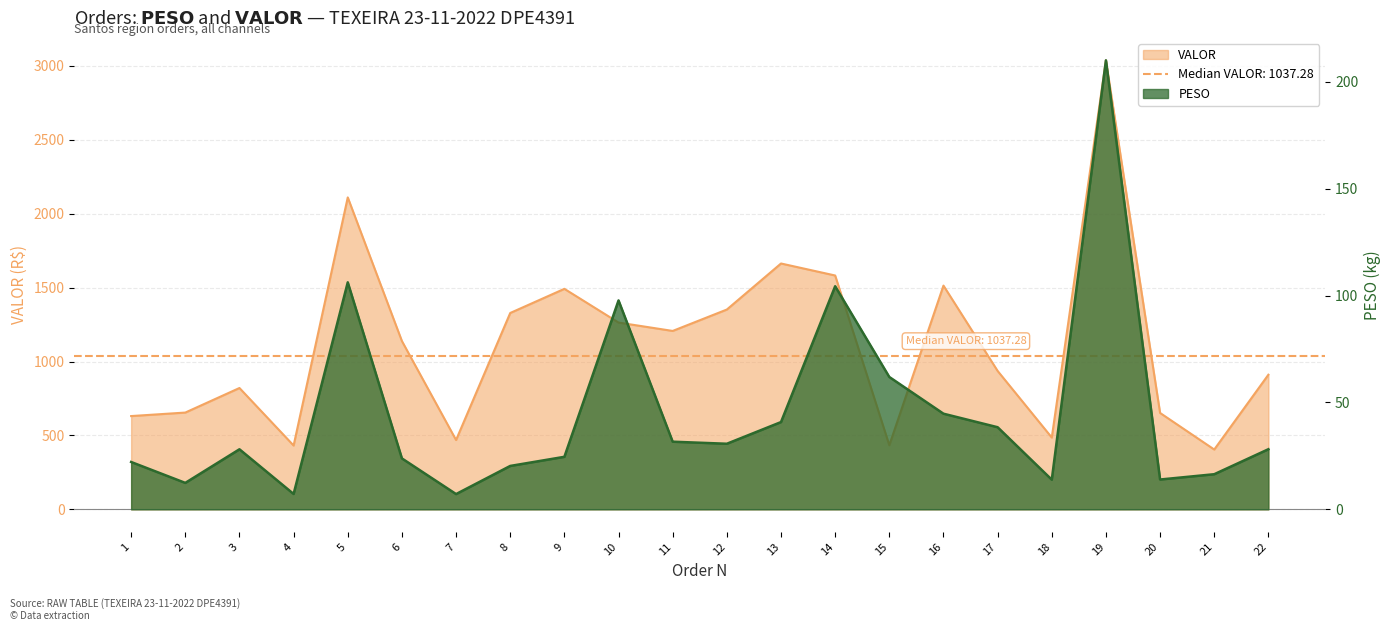

List the series in order of their peak value, highest first.

VALOR, PESO